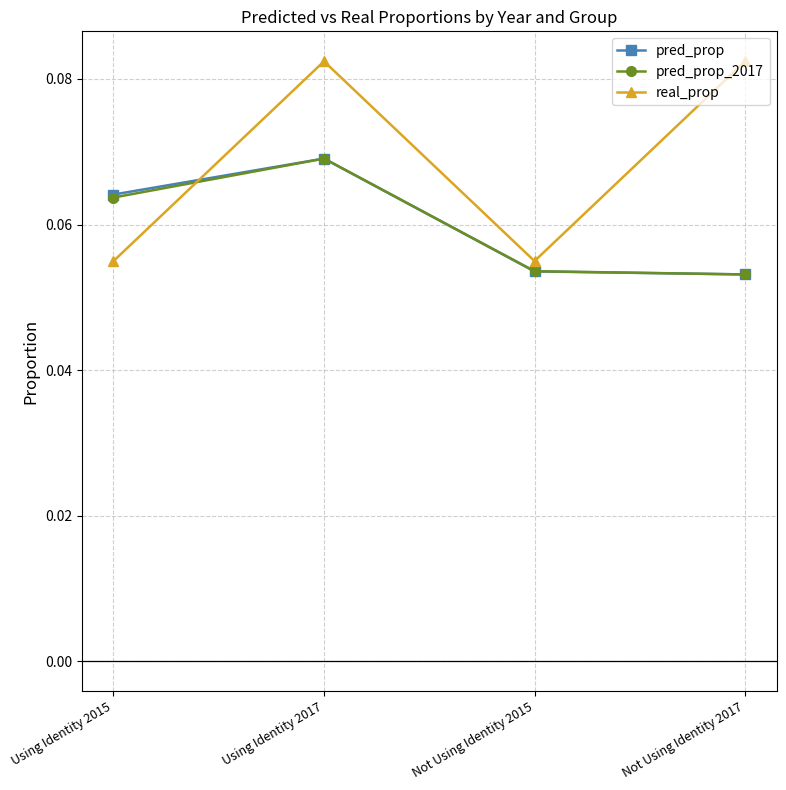

Which series has the widest spread of values?

real_prop